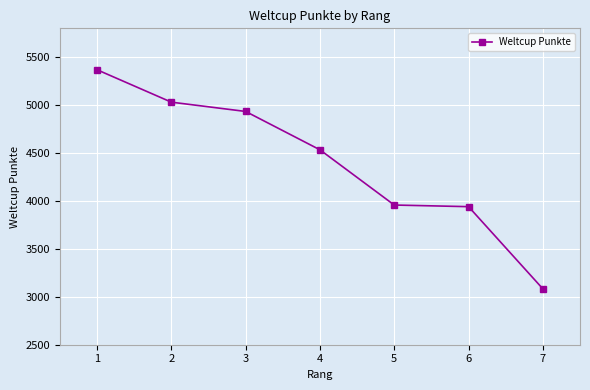

What is the value of the 2nd point from the left?

5030